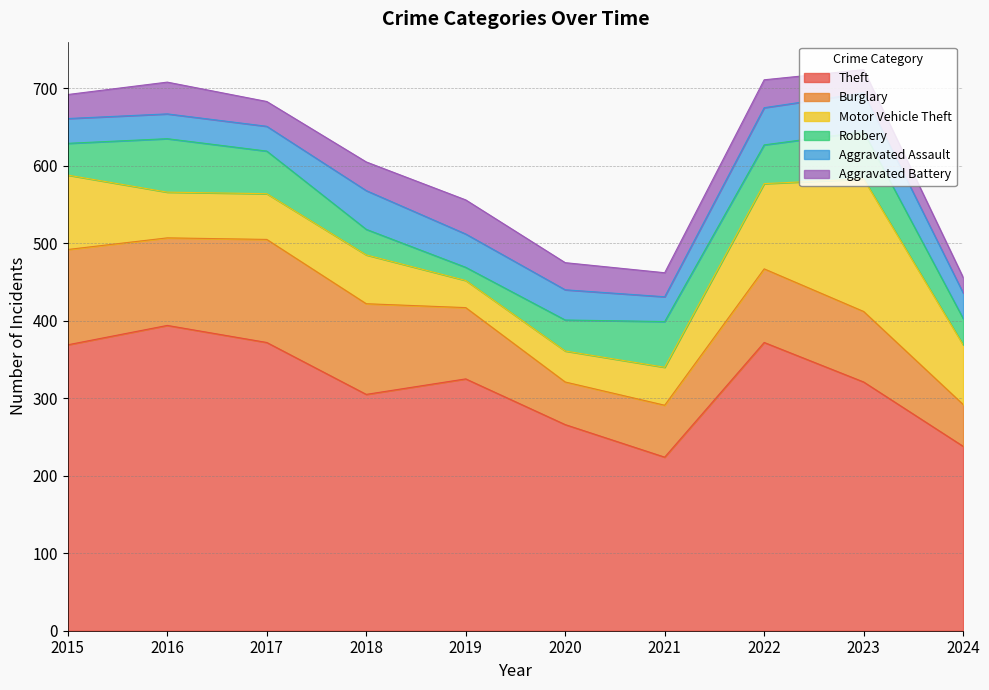

At which label is Theft closest to 309?

2018